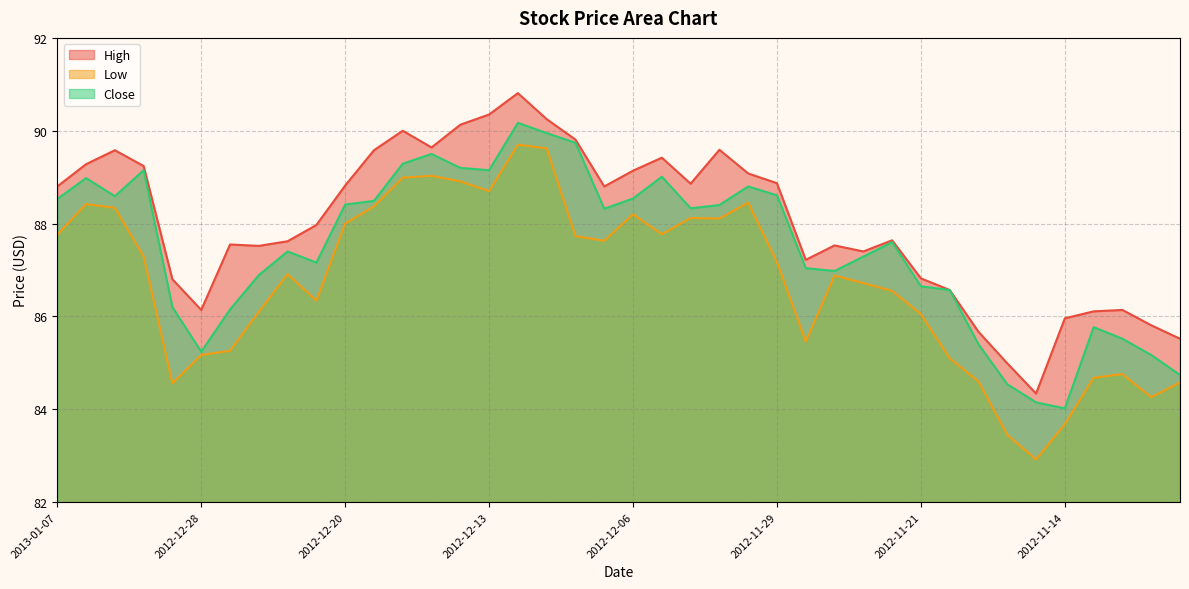

Where is the first local minimum for Low?

2012-12-31